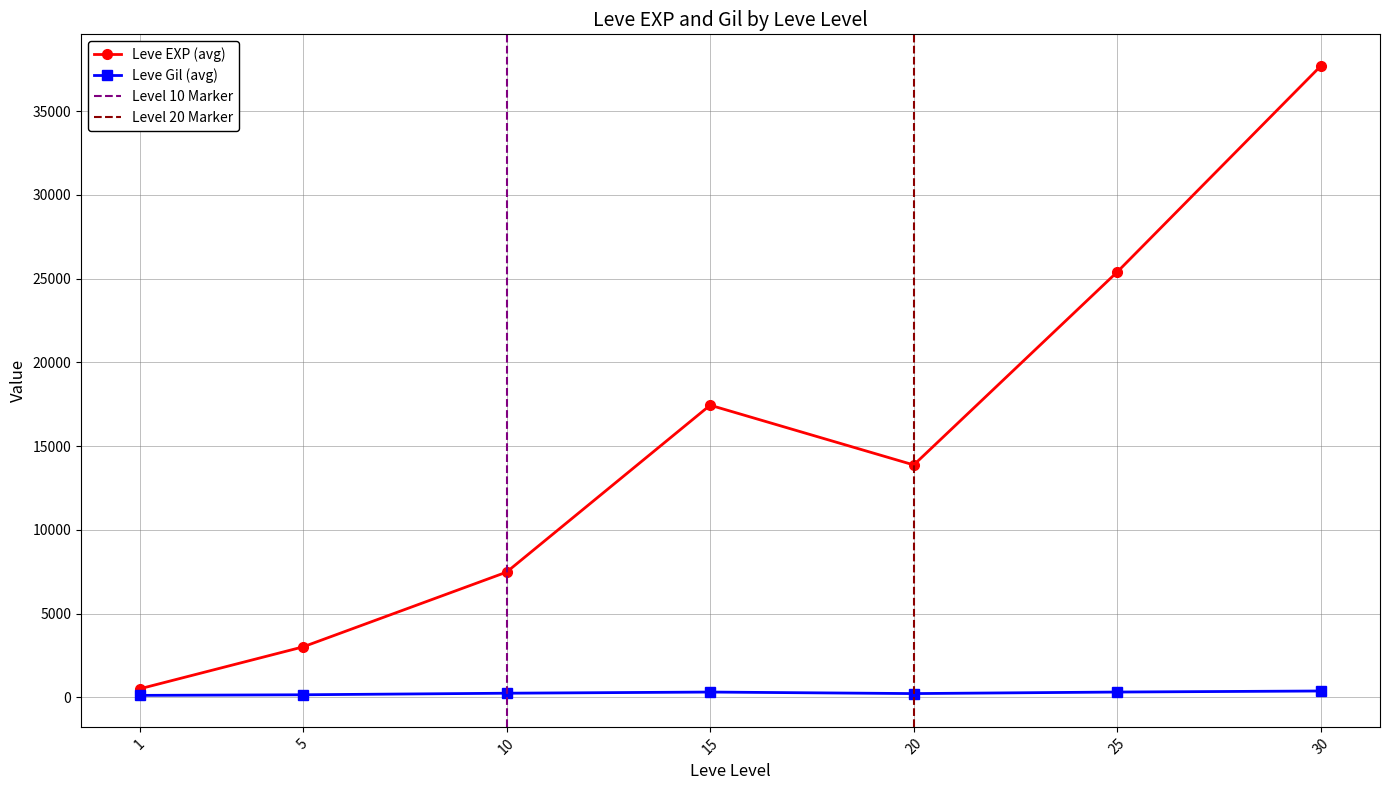

The Leve Gil series shows 281 at 15. True or false?

False